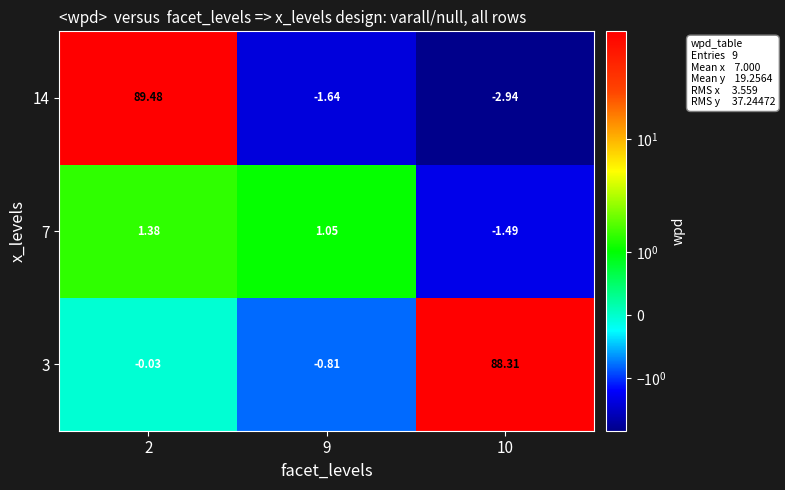

Count the number of data series in this chart.

3